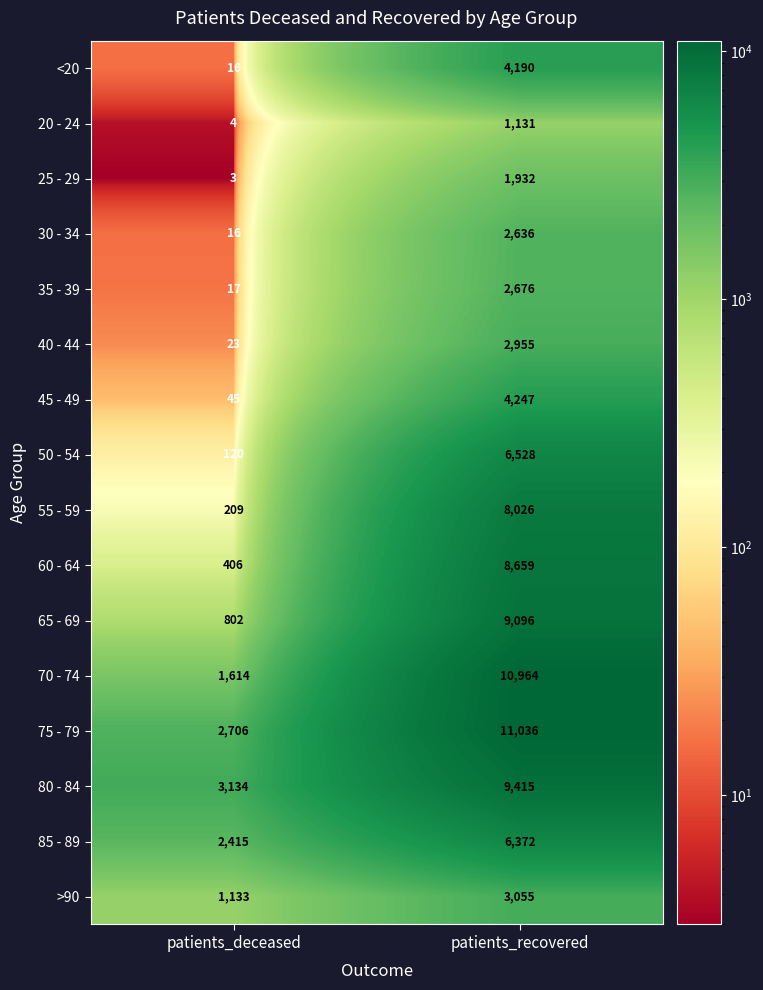

Rank the categories by 65 - 69 value from lowest to highest.

patients_deceased, patients_recovered